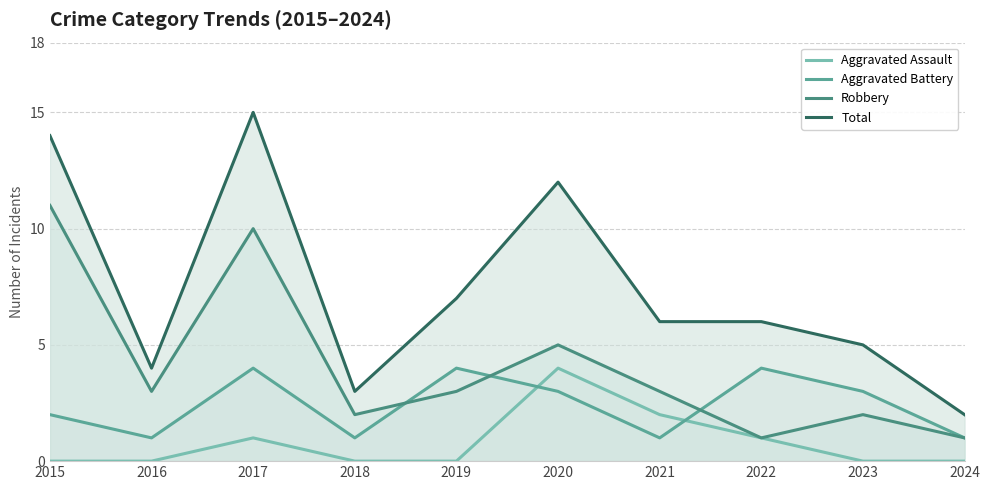

At which category does Robbery reach its first local peak?

2017